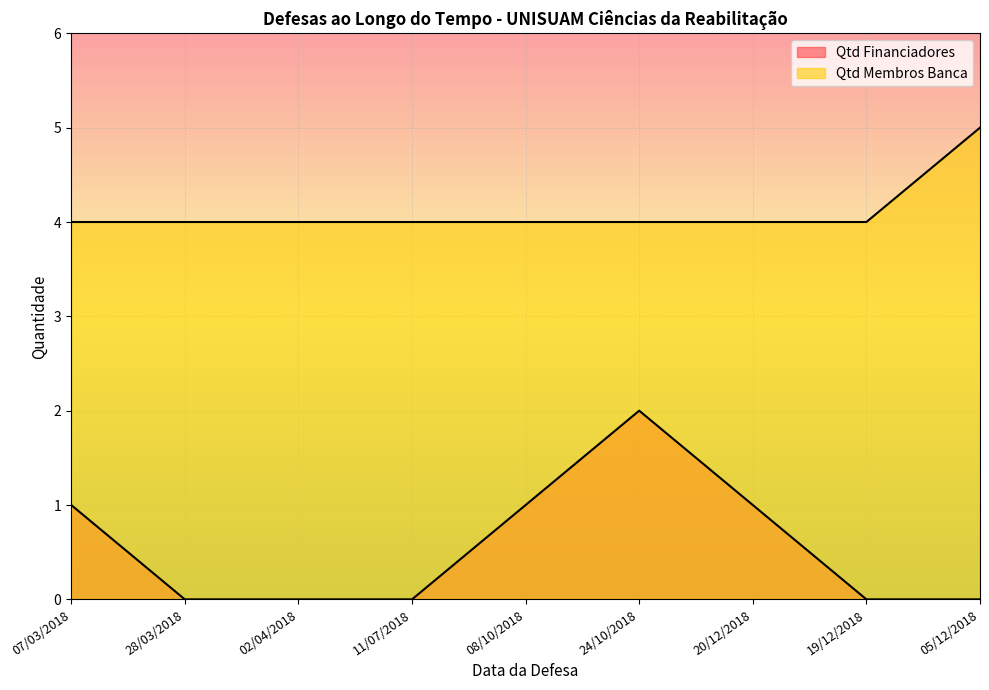

Reading left to right, what are all the values shown in this chart?

Qtd Financiadores: 1	0	0	0	1	2	1	0	0
Qtd Membros Banca: 4	4	4	4	4	4	4	4	5